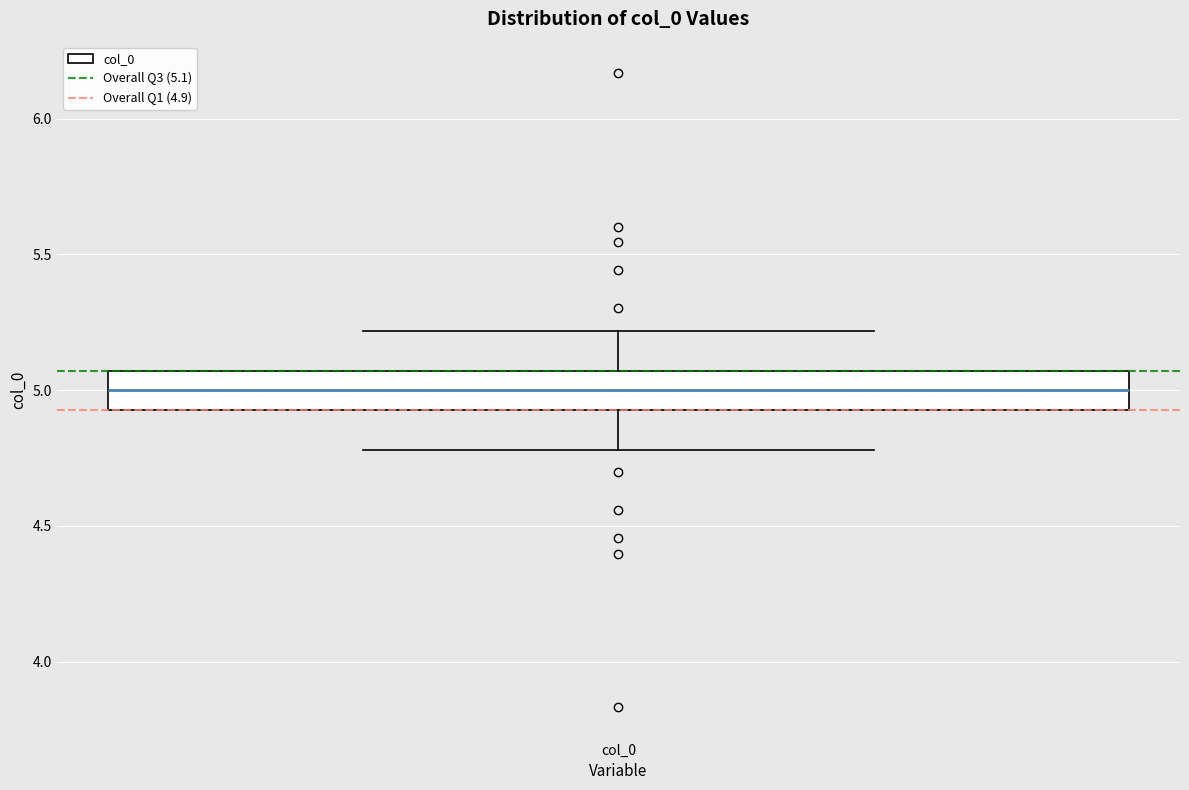

Transcribe this box plot: give where the median line is, the range the box spans, and where the two whiskers end, as read against the y-axis. The values are not printed on the chart, so give them approximately, as read against the axis.

median 5.00, box 4.95 to 5.05, whiskers 4.80 to 5.20